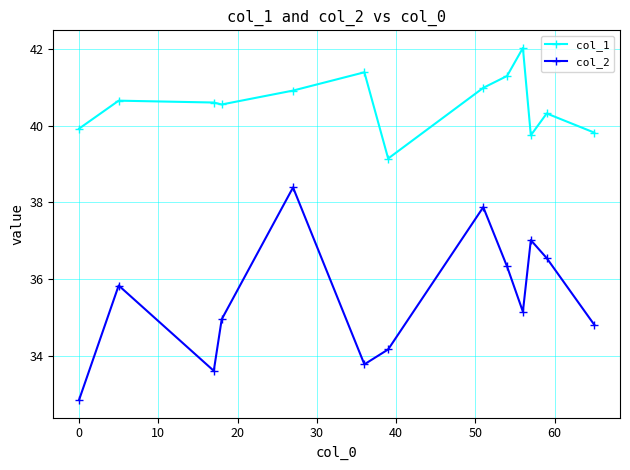

List the series in order of their overall mean, lowest first.

col_2, col_1